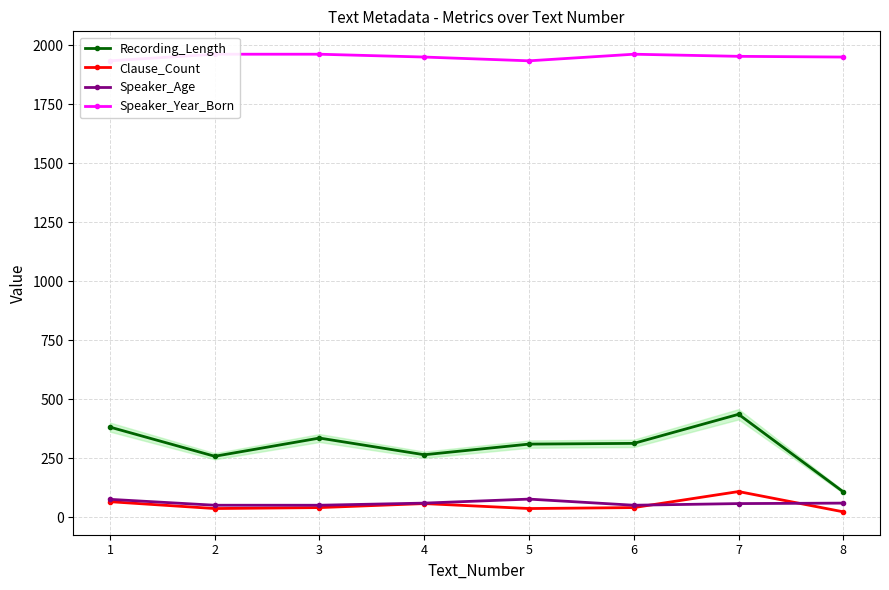

True or false: Speaker_Age and Recording_Length cross at least once.

False